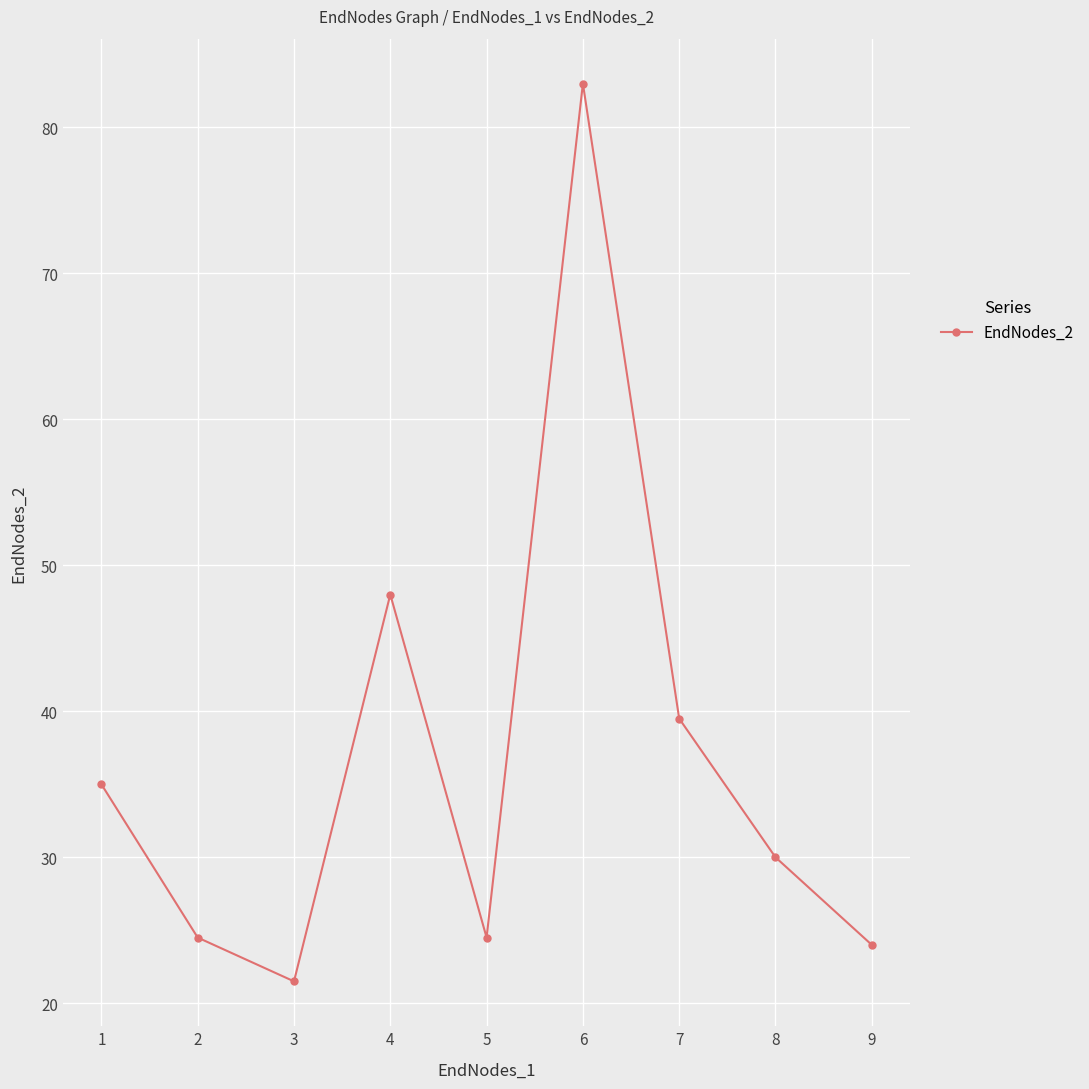

What is the change in value from 3 to 5?

+3.0